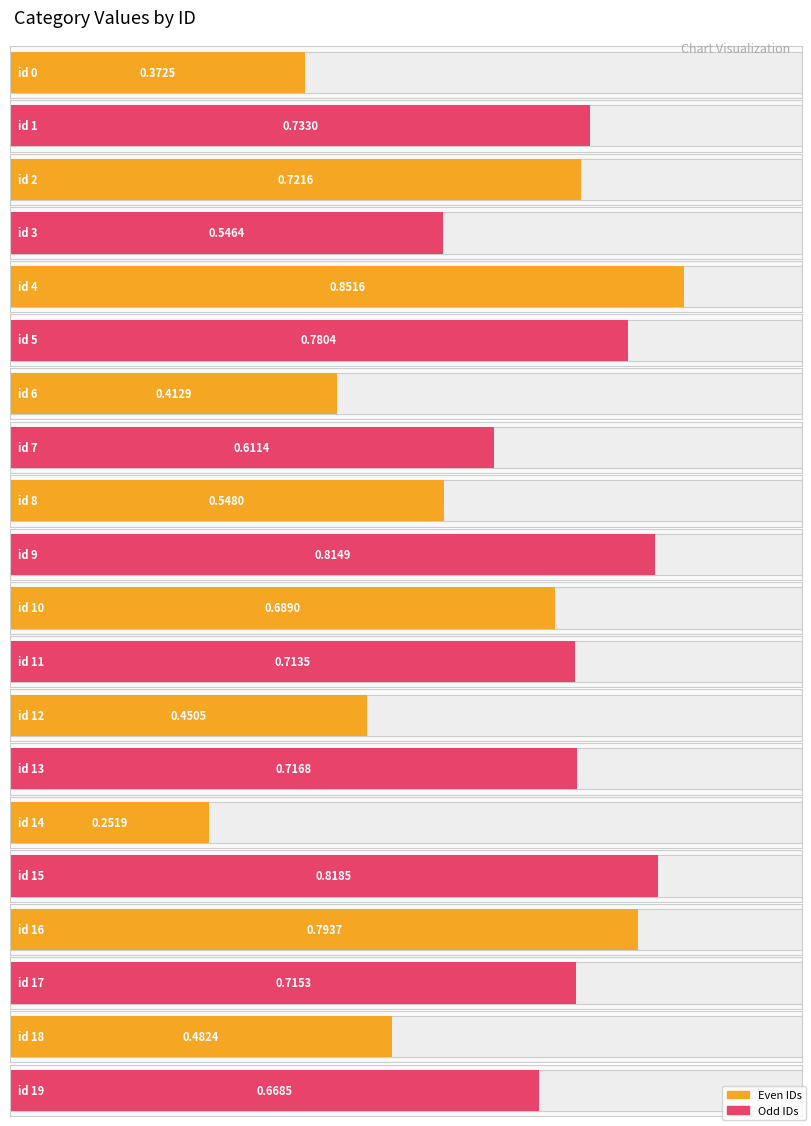

List the labels in order of value, smallest first.

14, 0, 6, 12, 18, 3, 8, 7, 19, 10, 11, 17, 13, 2, 1, 5, 16, 9, 15, 4